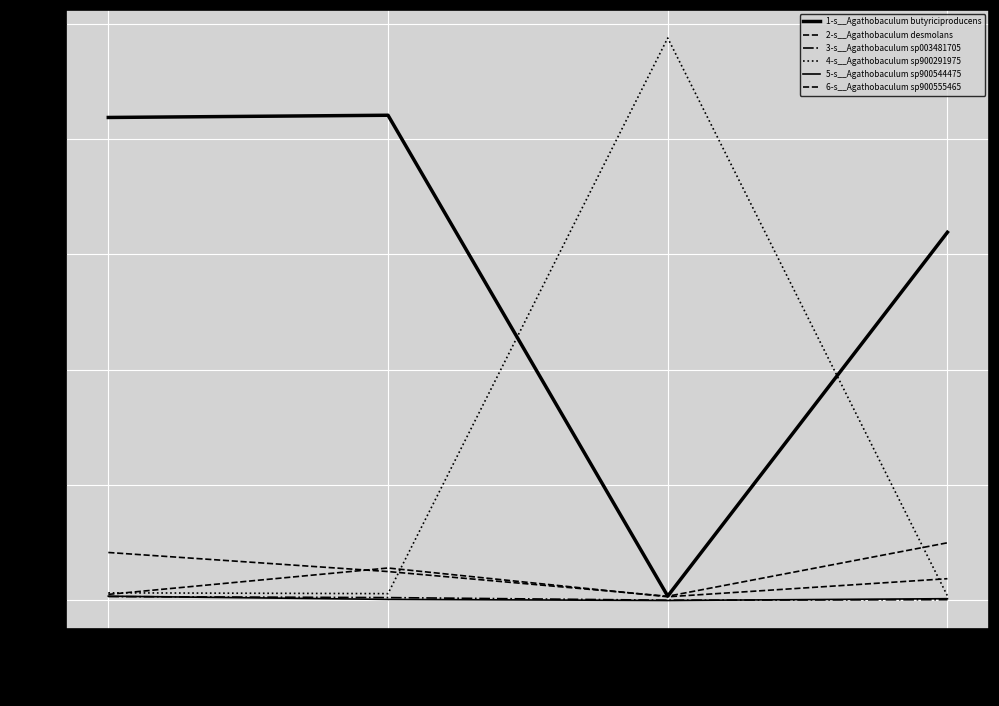

Does the chart display data point markers on the line(s)?

No